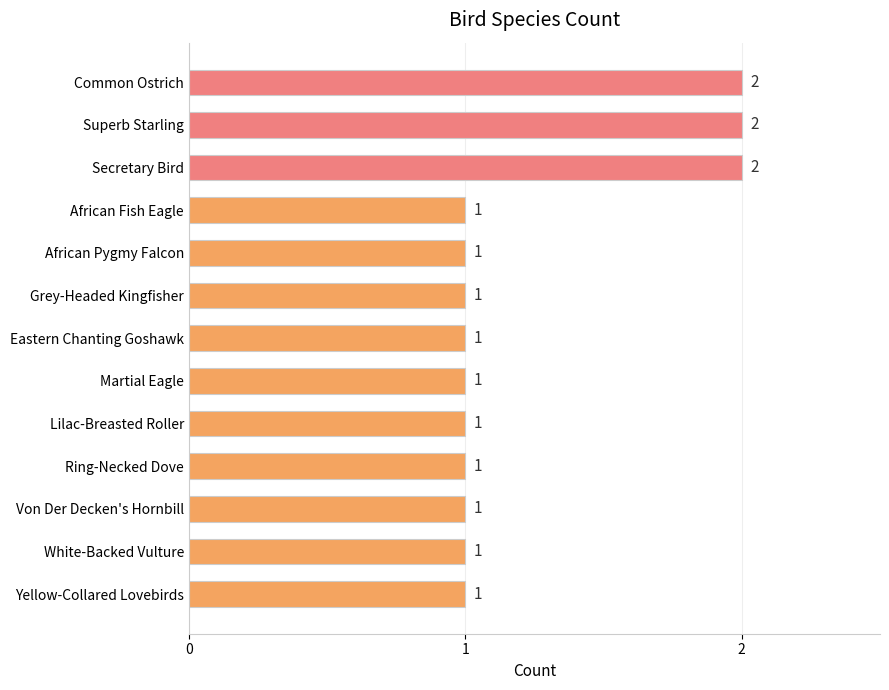

Is it true that the value at Lilac-Breasted Roller is 1?

True